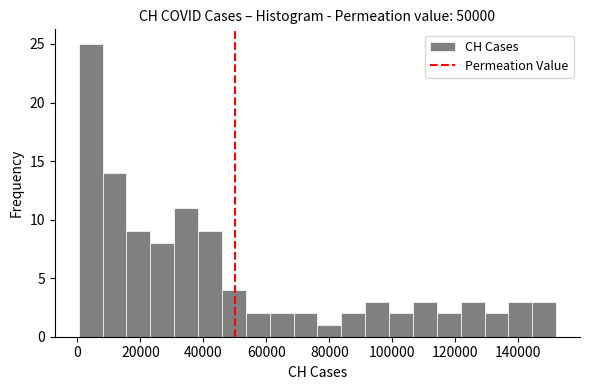

Read against the x-axis, roughly where is the centre of the tallest bar?

4000